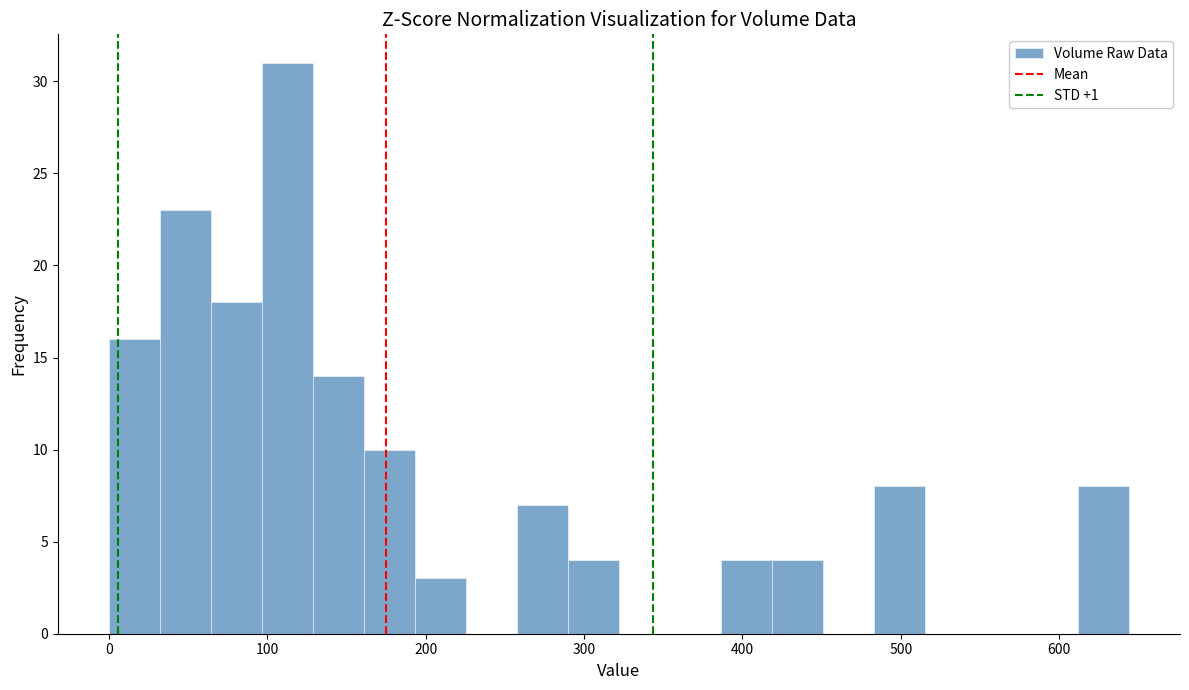

Around what value on the x-axis is the tallest bar? Give the approximate position of its centre, as read against the axis.

110